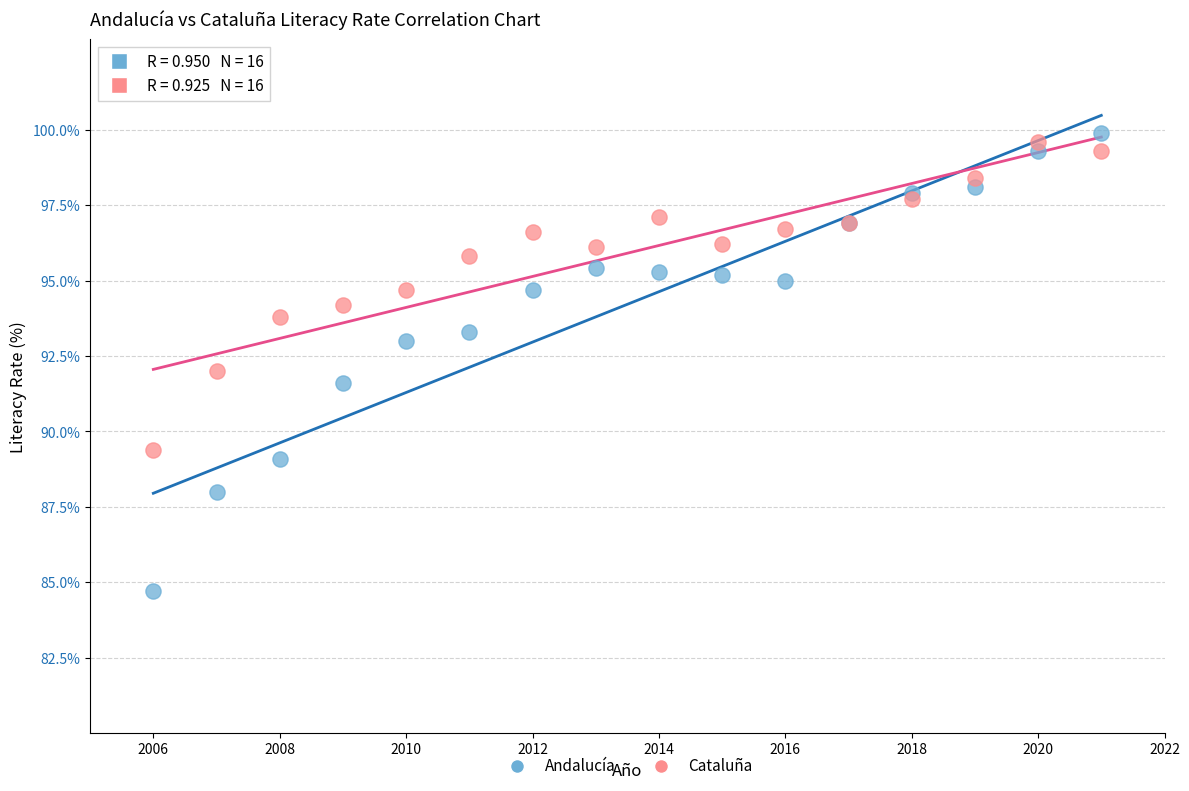

Which series reaches the minimum Y coordinate?

Andalucía